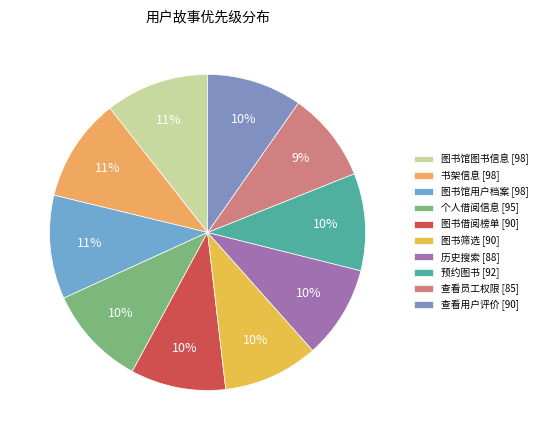

Which category has the smallest portion of the pie?

查看员工权限